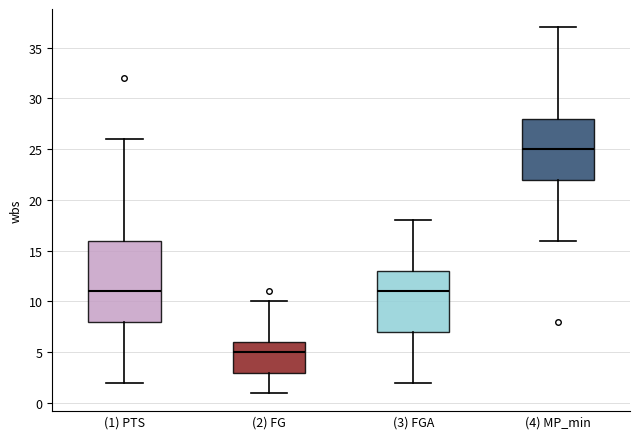

Reading left to right, transcribe this box plot: for each box, give where its median line is, the range the box spans, and where its two whiskers end, as read against the y-axis. The values are not printed on the chart, so give them approximately, as read against the axis.

(1) PTS: median 11, box 8 to 16, whiskers 2 to 26
(2) FG: median 5, box 3 to 6, whiskers 1 to 10
(3) FGA: median 11, box 7 to 13, whiskers 2 to 18
(4) MP_min: median 25, box 22 to 28, whiskers 16 to 37